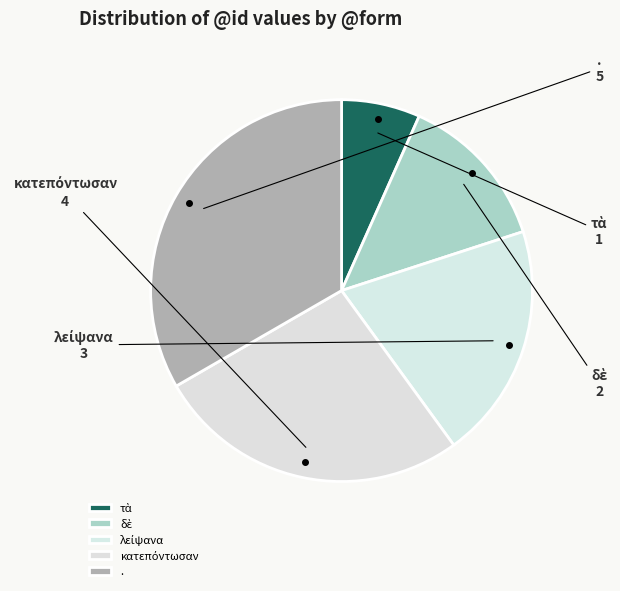

Which slice is the largest?

.